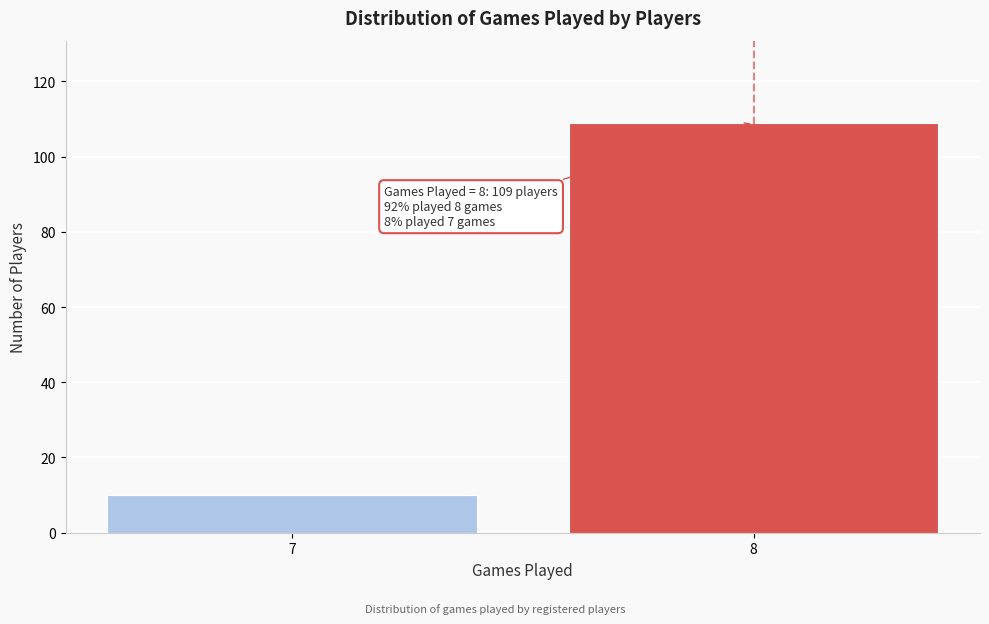

Reading left to right, transcribe all the data shown in this chart.

10	109